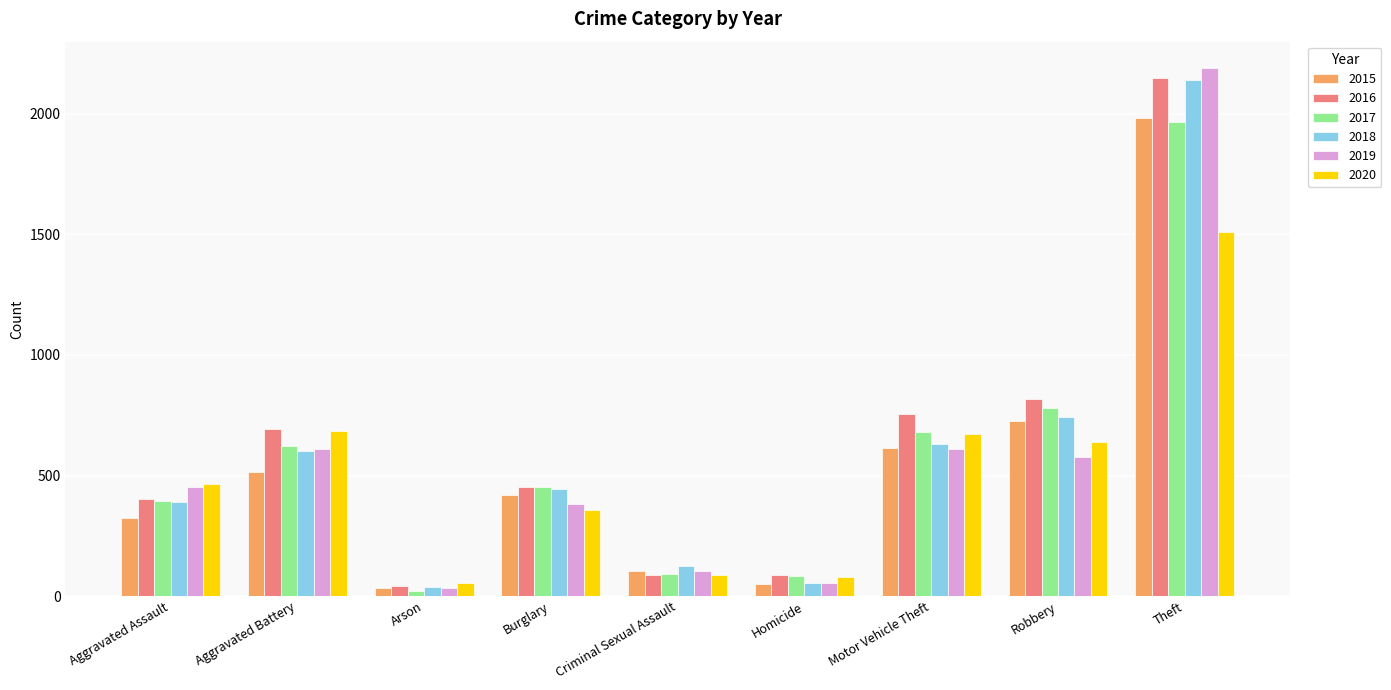

At which label is 2016 closest to 1094?

Robbery